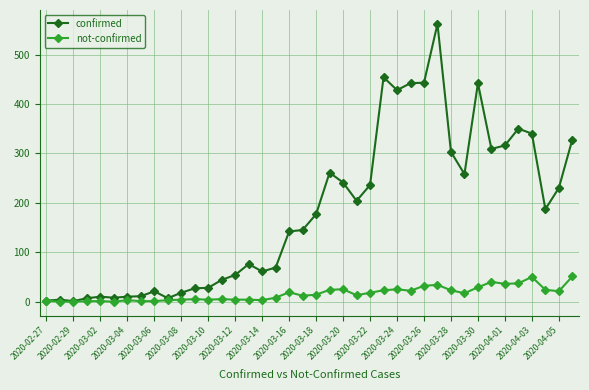

Rank the series by their average value, from highest to lowest.

confirmed, not-confirmed